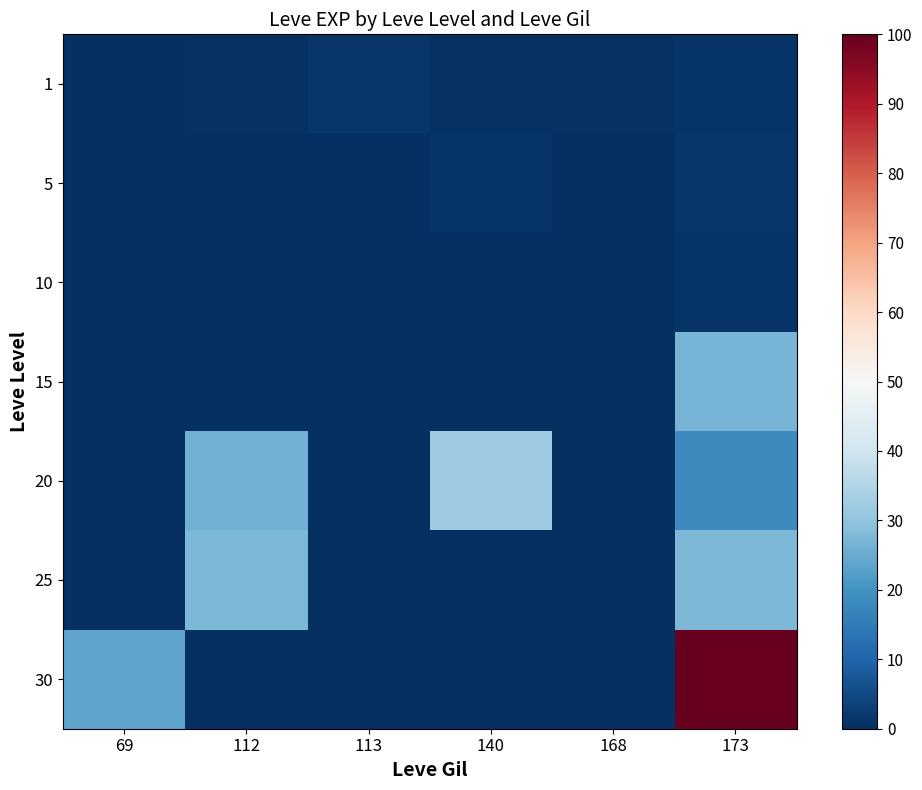

List the series in order of their peak value, highest first.

30, 20, 25, 15, 5, 1, 10